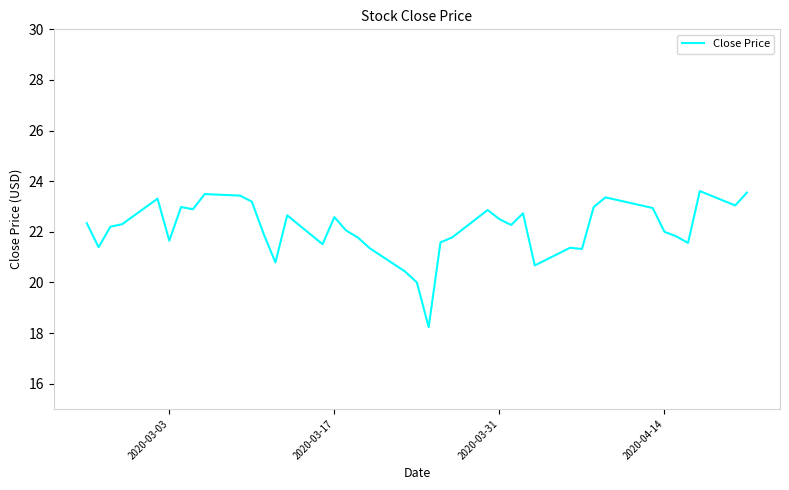

What is the difference between the maximum and minimum values?

5.4